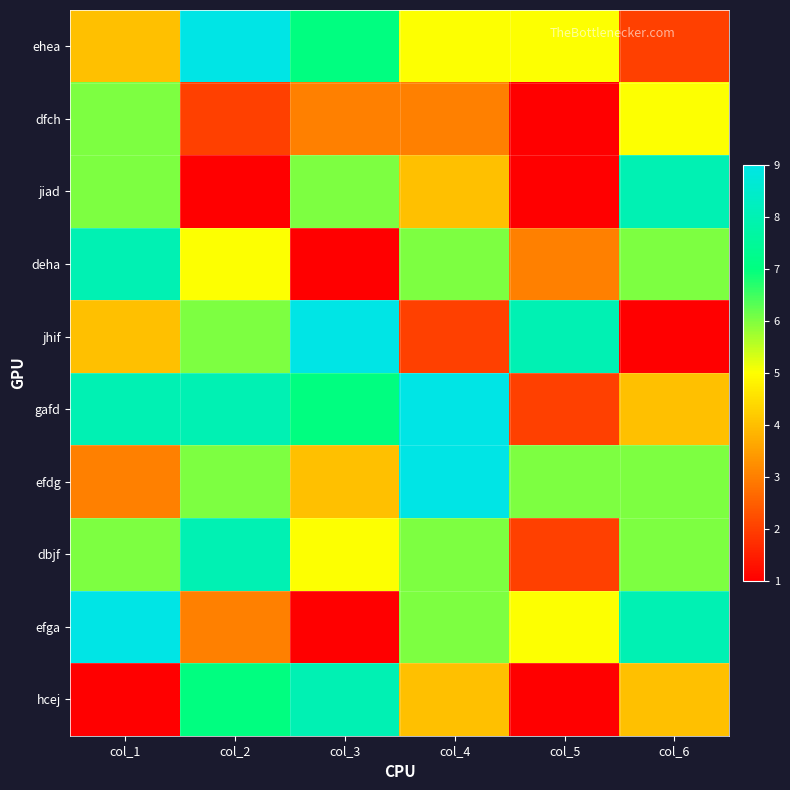

Reading left to right, transcribe all the data shown in this chart.

ehea: col_1=4	col_2=9	col_3=7	col_4=5	col_5=5	col_6=2
dfch: col_1=6	col_2=2	col_3=3	col_4=3	col_5=1	col_6=5
jiad: col_1=6	col_2=1	col_3=6	col_4=4	col_5=1	col_6=8
deha: col_1=8	col_2=5	col_3=1	col_4=6	col_5=3	col_6=6
jhif: col_1=4	col_2=6	col_3=9	col_4=2	col_5=8	col_6=1
gafd: col_1=8	col_2=8	col_3=7	col_4=9	col_5=2	col_6=4
efdg: col_1=3	col_2=6	col_3=4	col_4=9	col_5=6	col_6=6
dbjf: col_1=6	col_2=8	col_3=5	col_4=6	col_5=2	col_6=6
efga: col_1=9	col_2=3	col_3=1	col_4=6	col_5=5	col_6=8
hcej: col_1=1	col_2=7	col_3=8	col_4=4	col_5=1	col_6=4